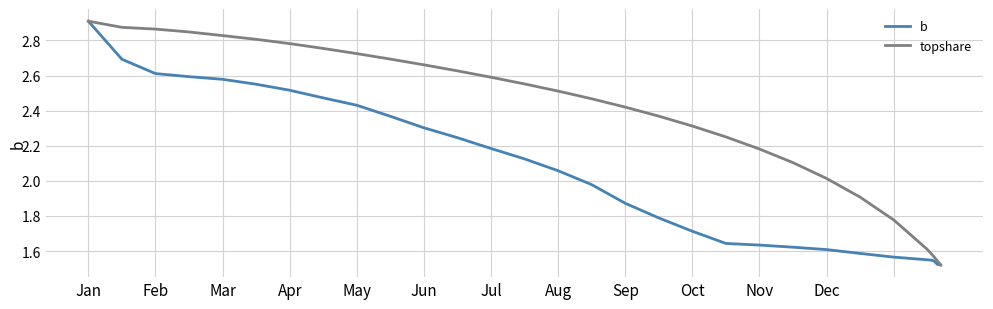

List the series in order of their overall mean, highest first.

topshare, b